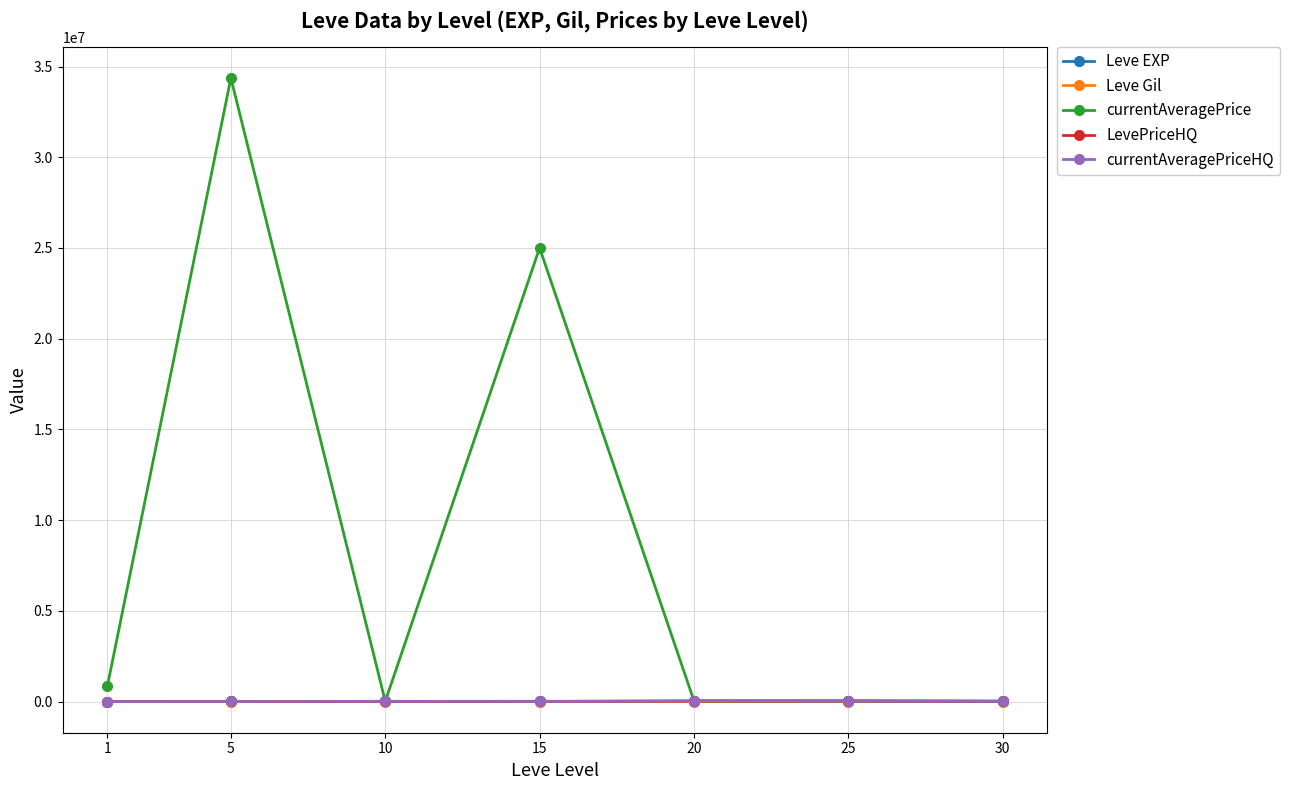

Where is the first local minimum for currentAveragePrice?

10